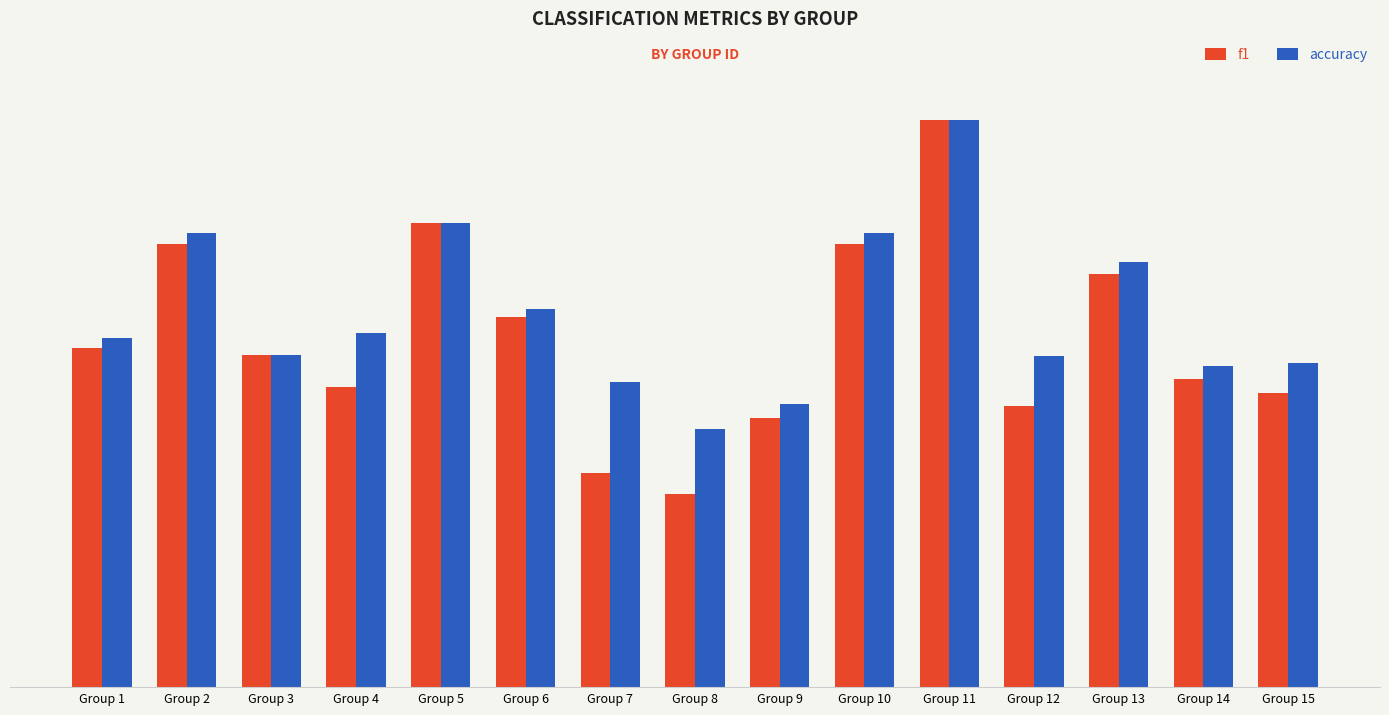

True or false: f1 has a value of 0.8 at Group 2.

True